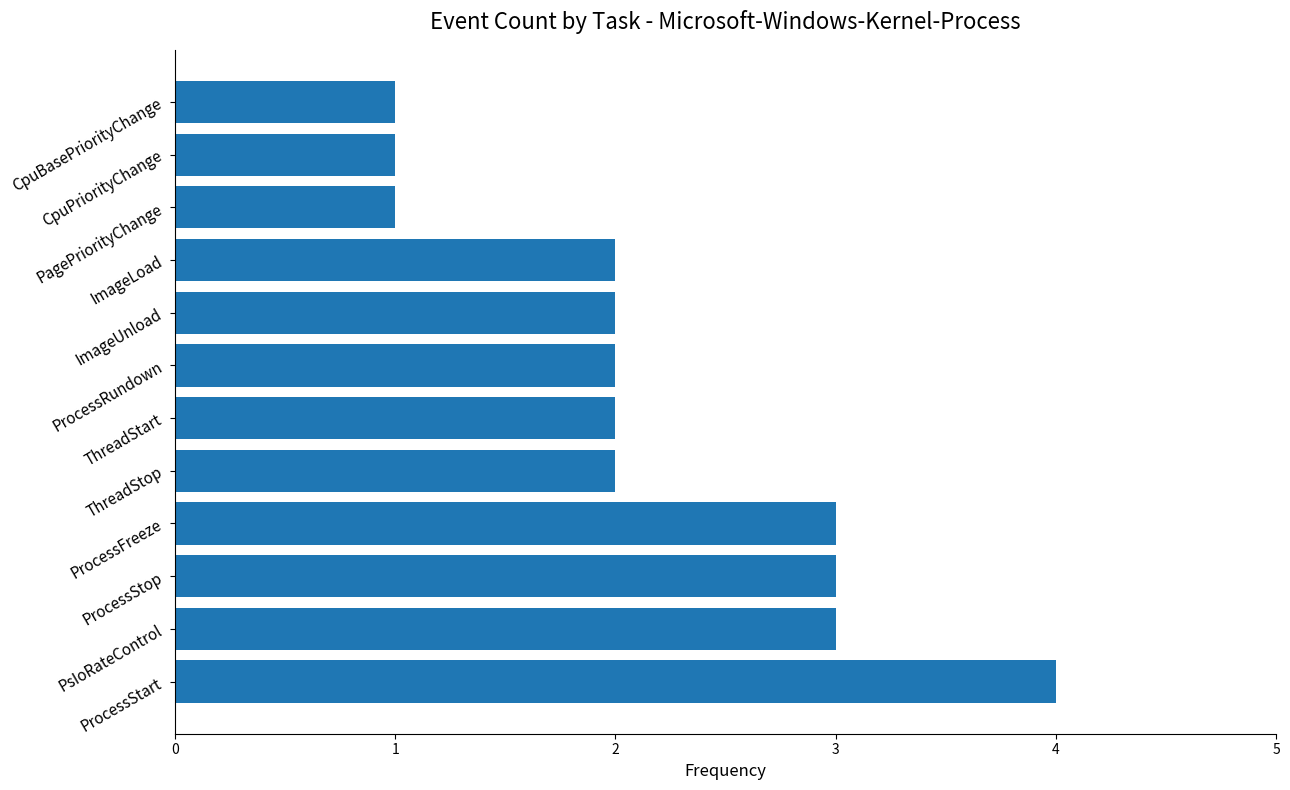

What is the difference between the maximum and second lowest values?

3